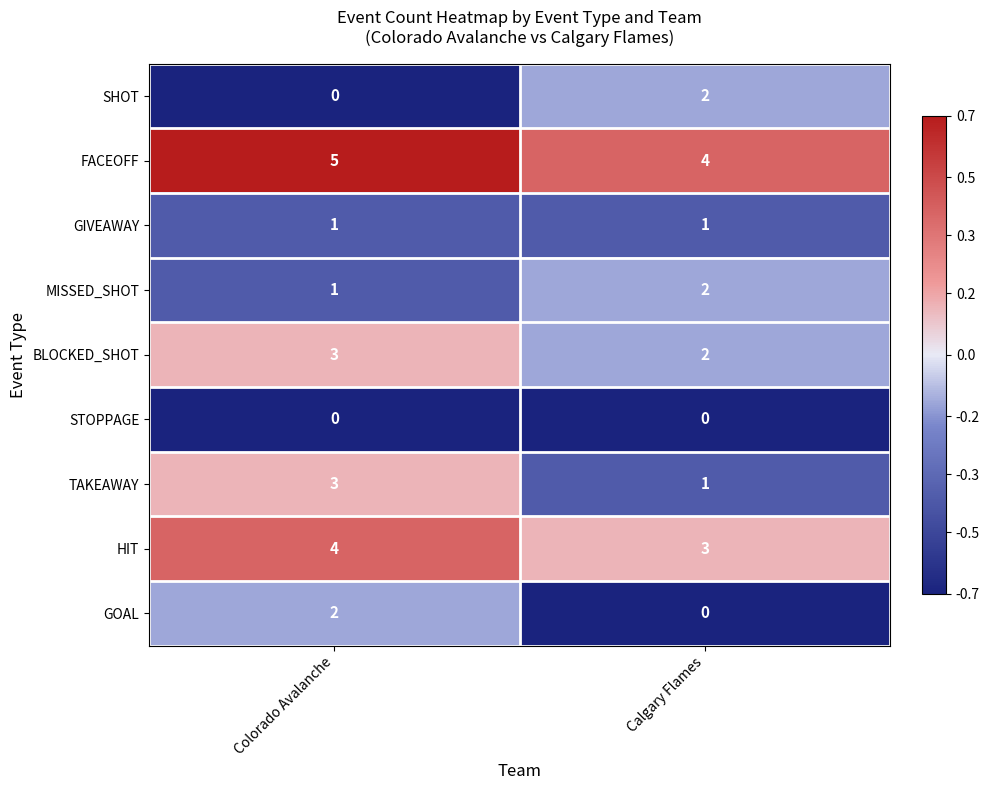

At which label is BLOCKED_SHOT closest to 2?

Calgary Flames